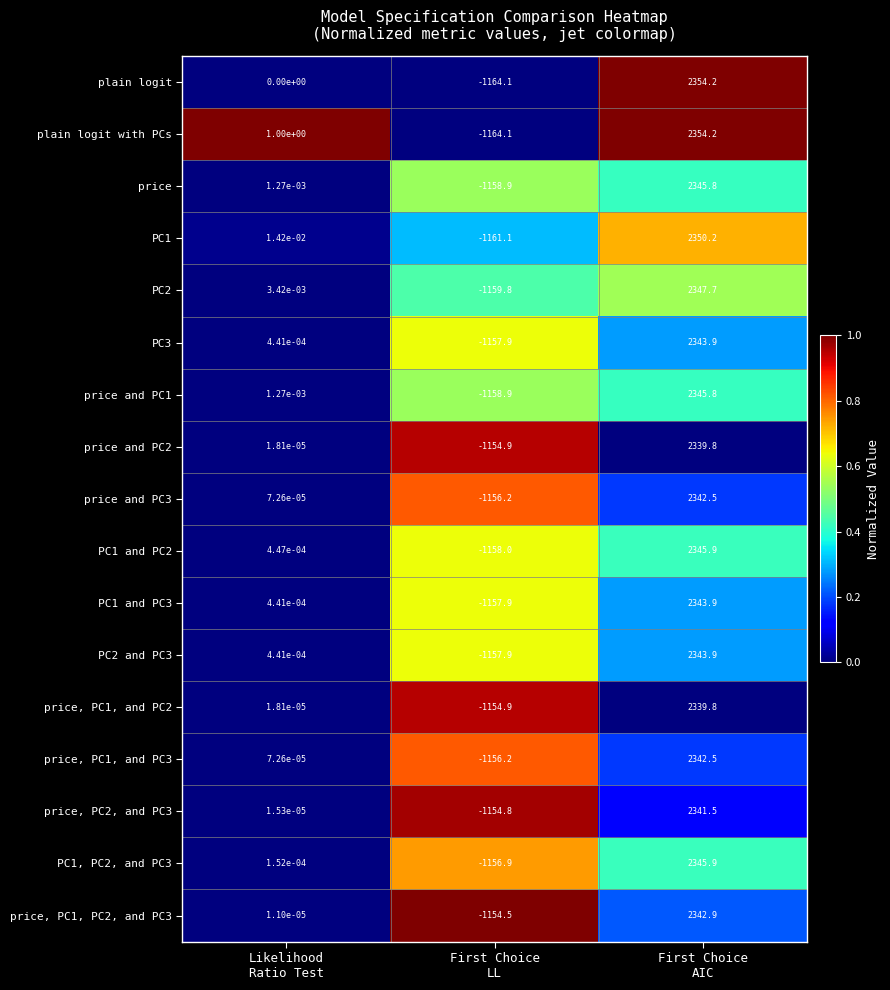

What is the total value across all series at First Choice
AIC?

39870.4